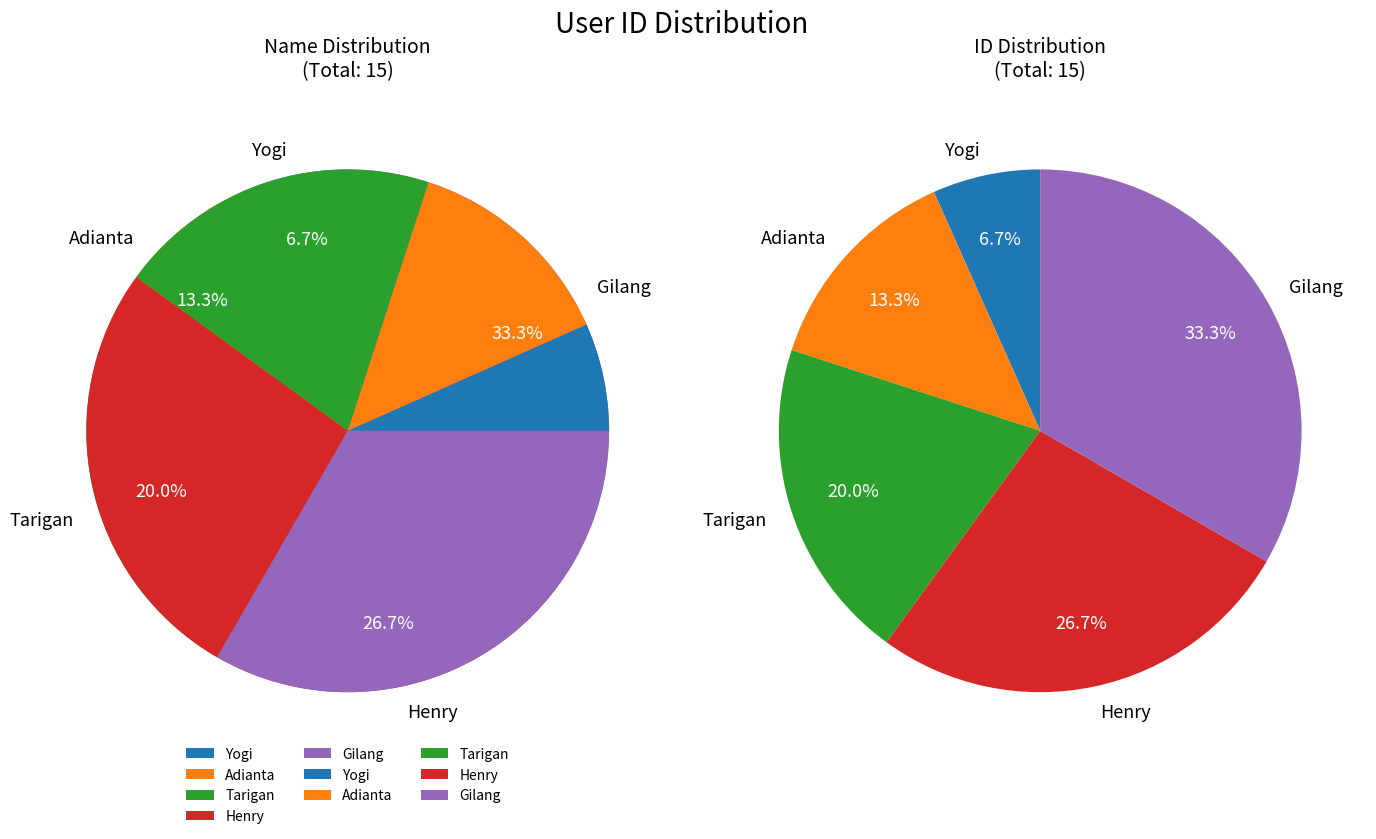

To the nearest percent, what is the difference between the largest and smallest slice percentages?

27%